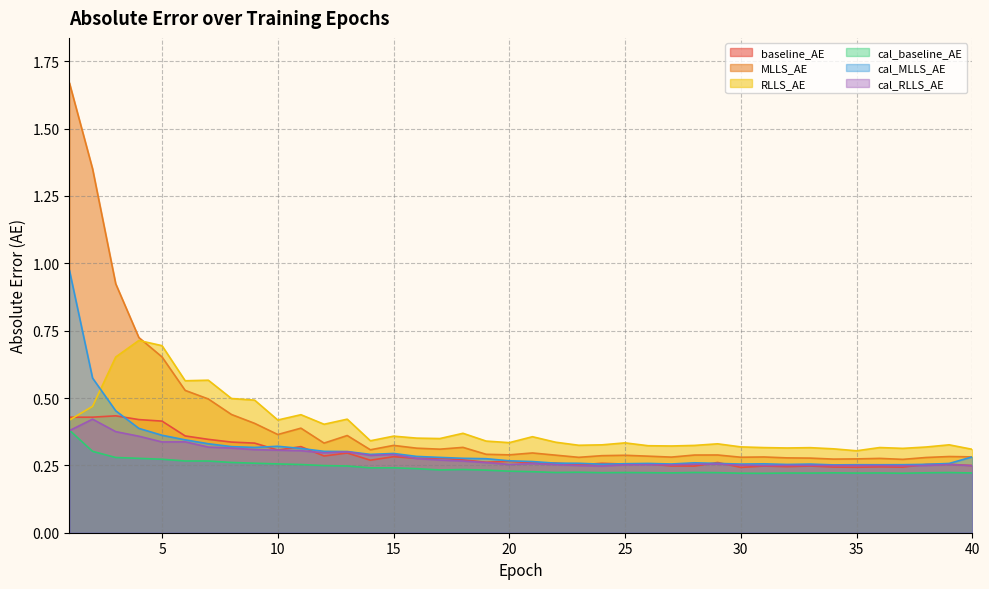

What is the greatest value displayed?

1.7